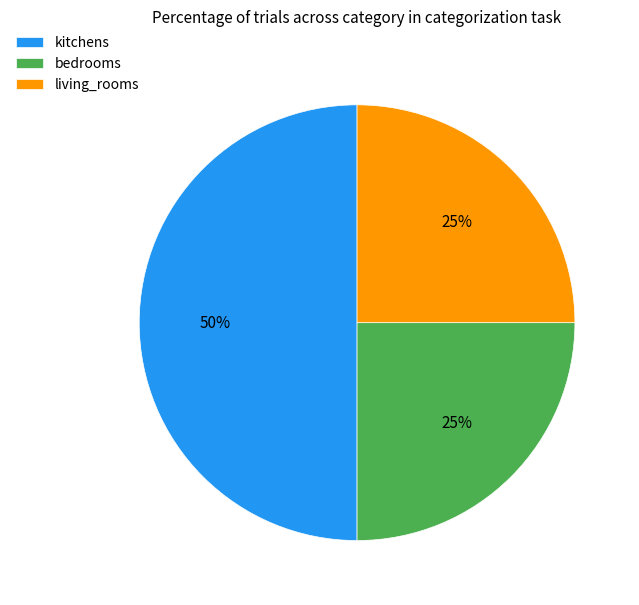

To the nearest percent, what percentage of the pie is bedrooms?

25%